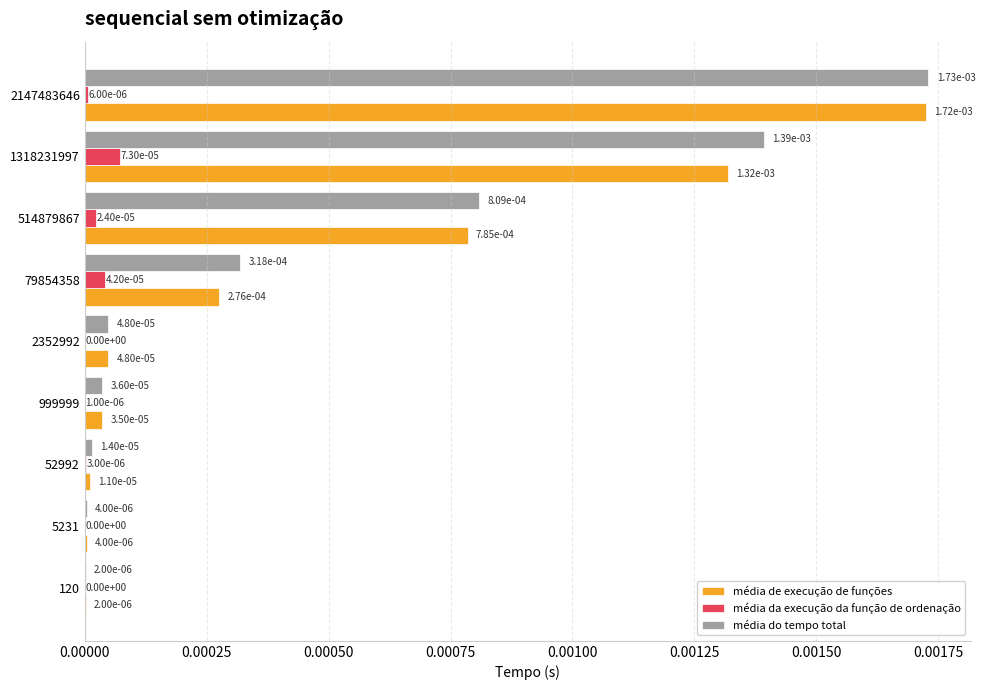

How many categories are shown in the chart?

9